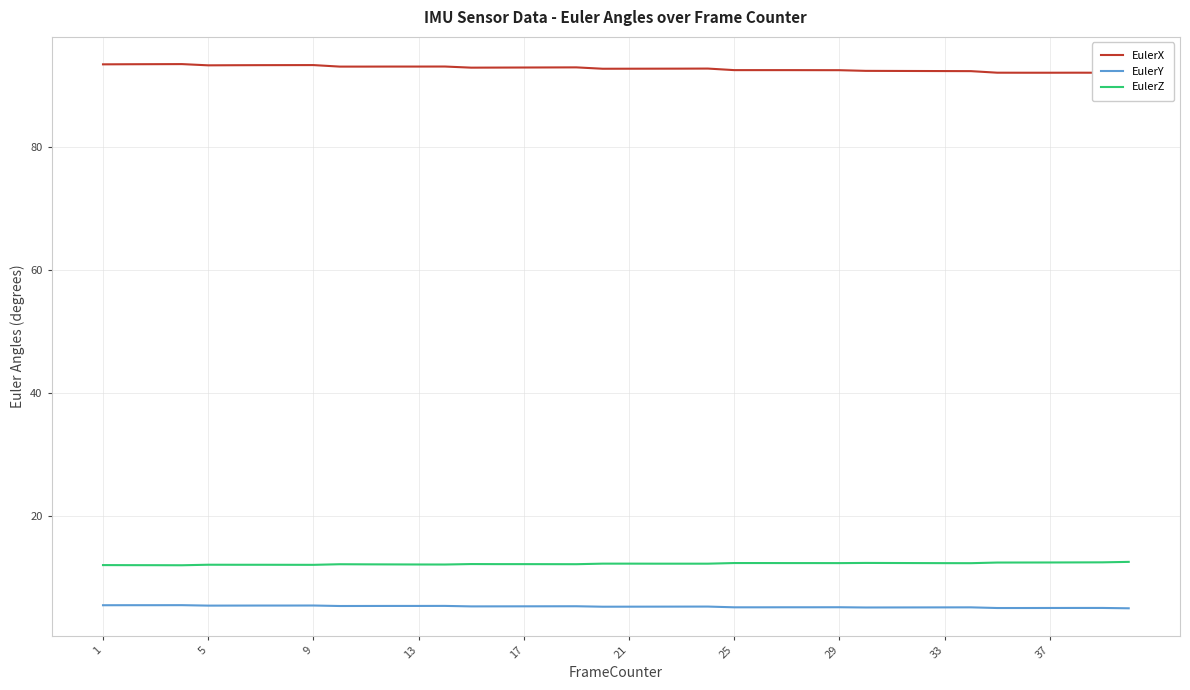

How many series are shown in this chart?

3